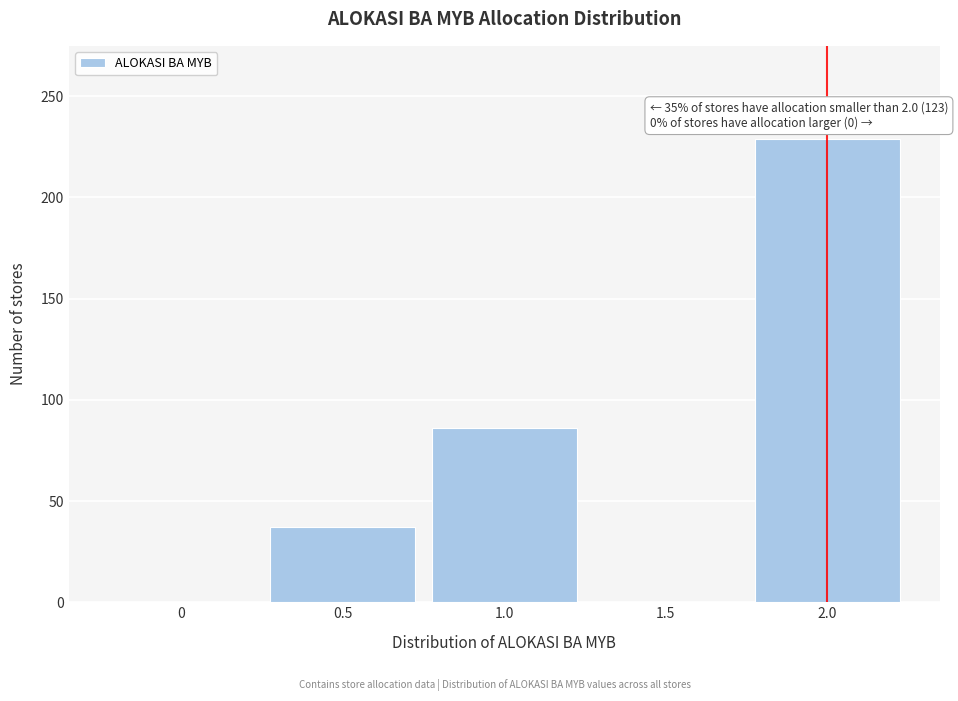

Which range on the x-axis has the tallest bar?

1.75 to 2.25